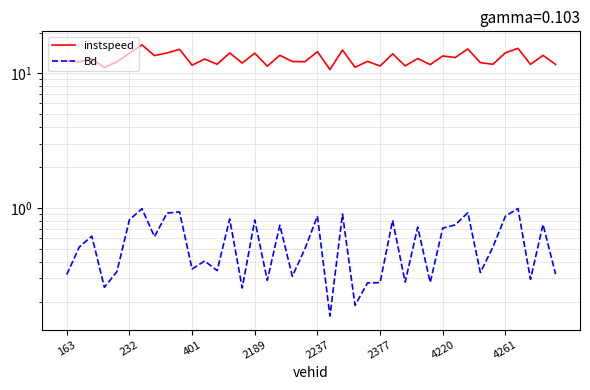

At how many categories does at least one series exceed 0?

40